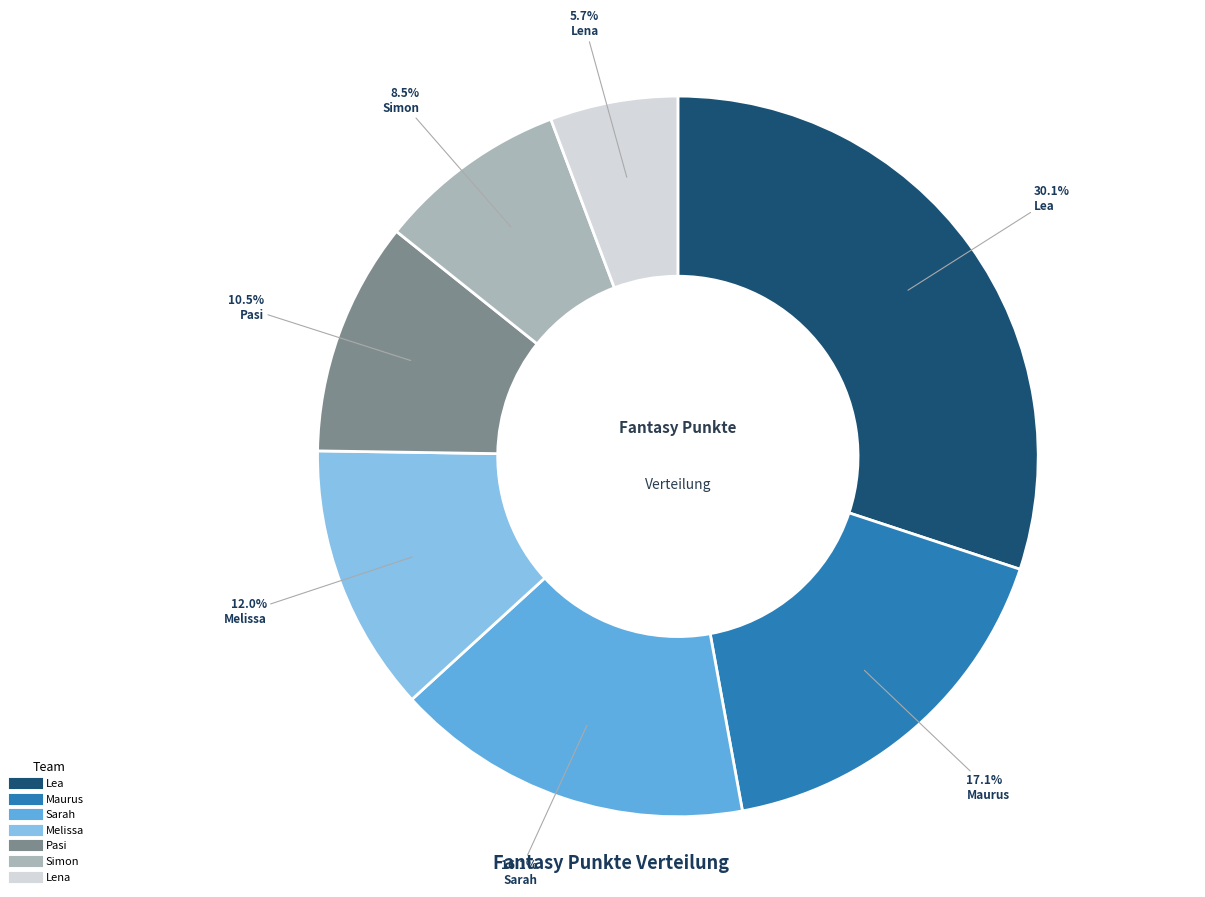

The Lena slice represents 18% of the pie. True or false?

False